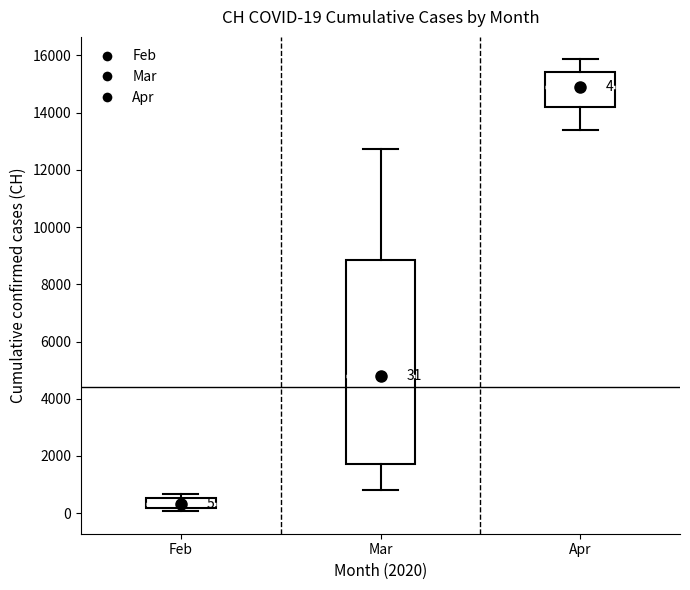

Which box has the highest median line?

Apr